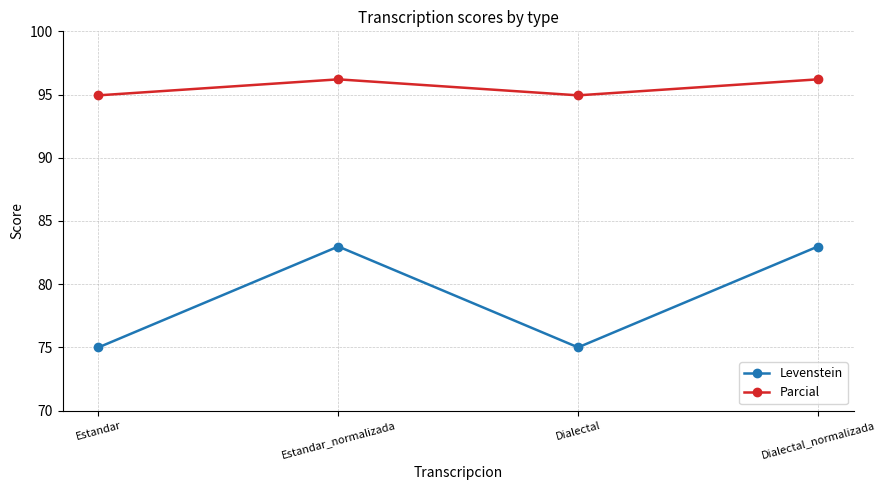

Rank the series by their average value, from highest to lowest.

Parcial, Levenstein